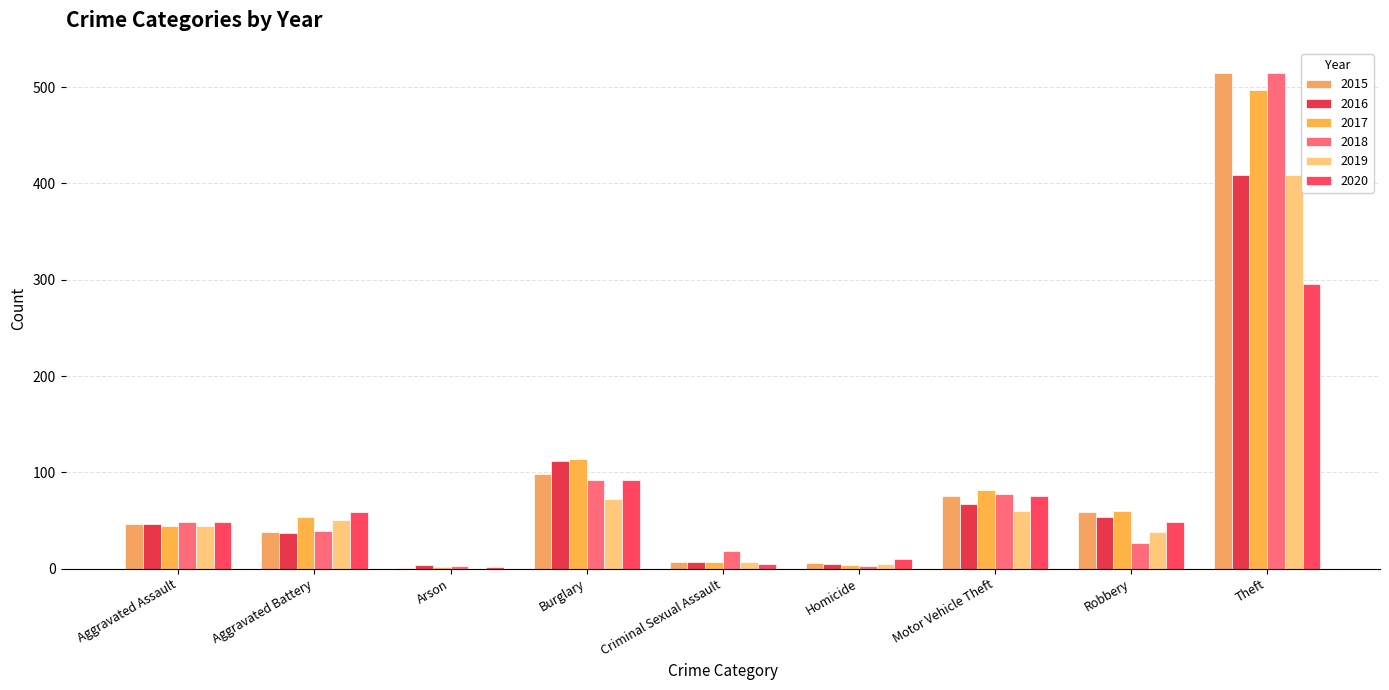

Reading left to right, transcribe all the data shown in this chart.

2015: Aggravated Assault=46	Aggravated Battery=38	Arson=1	Burglary=98	Criminal Sexual Assault=7	Homicide=6	Motor Vehicle Theft=75	Robbery=59	Theft=515
2016: Aggravated Assault=46	Aggravated Battery=37	Arson=4	Burglary=112	Criminal Sexual Assault=7	Homicide=5	Motor Vehicle Theft=67	Robbery=54	Theft=409
2017: Aggravated Assault=44	Aggravated Battery=54	Arson=2	Burglary=114	Criminal Sexual Assault=7	Homicide=4	Motor Vehicle Theft=82	Robbery=60	Theft=497
2018: Aggravated Assault=48	Aggravated Battery=39	Arson=3	Burglary=92	Criminal Sexual Assault=18	Homicide=3	Motor Vehicle Theft=78	Robbery=27	Theft=515
2019: Aggravated Assault=44	Aggravated Battery=51	Arson=0	Burglary=72	Criminal Sexual Assault=7	Homicide=5	Motor Vehicle Theft=60	Robbery=38	Theft=409
2020: Aggravated Assault=48	Aggravated Battery=59	Arson=2	Burglary=92	Criminal Sexual Assault=5	Homicide=10	Motor Vehicle Theft=75	Robbery=48	Theft=296